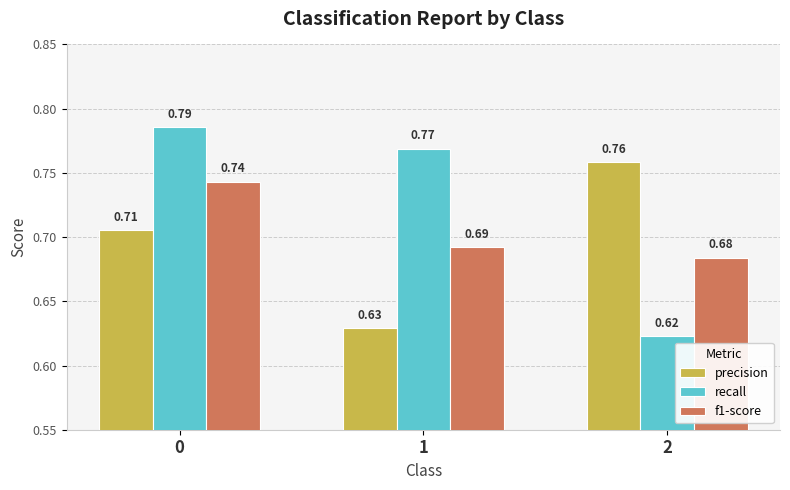

At 2, list the series in order from largest to smallest.

precision, f1-score, recall